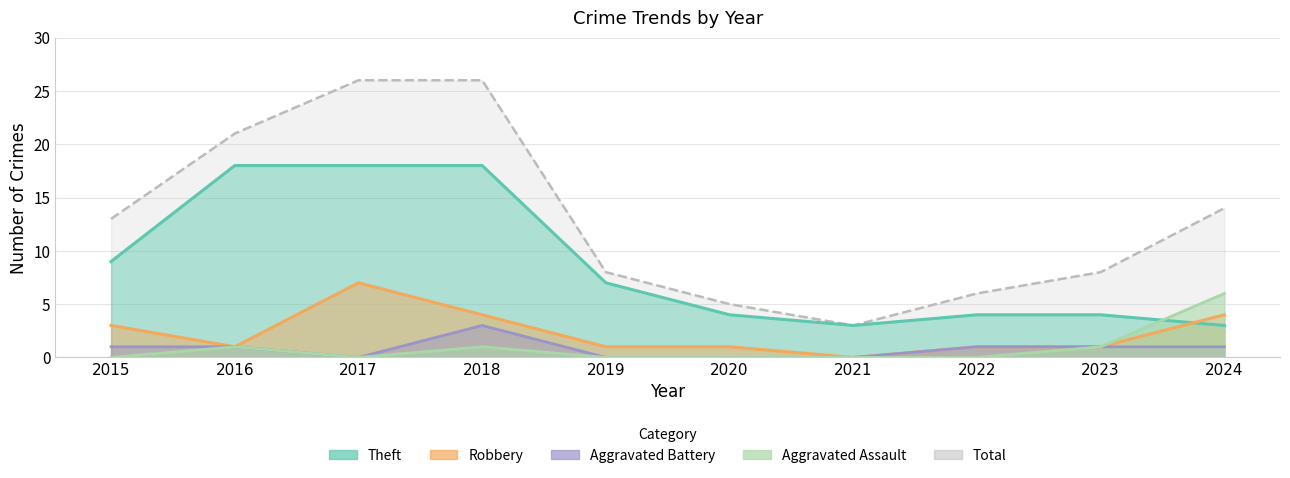

True or false: Robbery has more than 0 points higher than both neighbors.

True